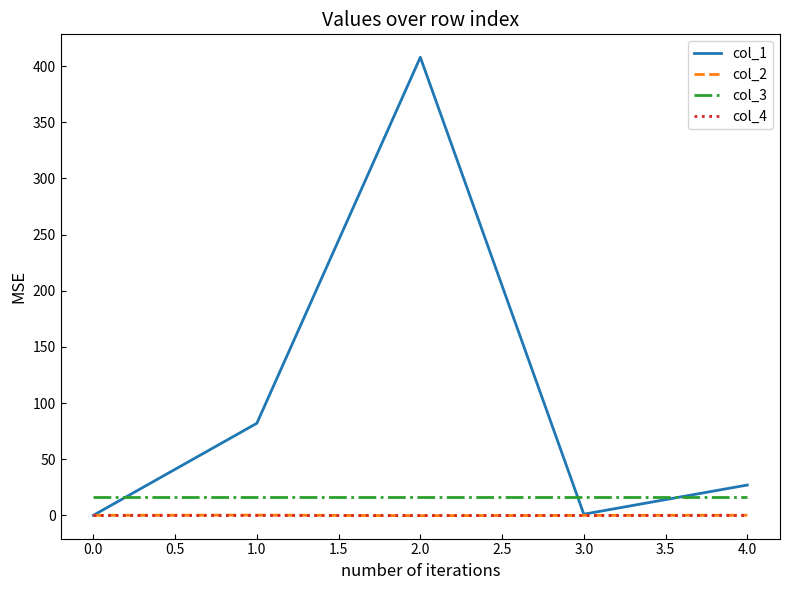

Is the value of col_3 at 4.0 greater than the value of col_1 at 2.0?

No